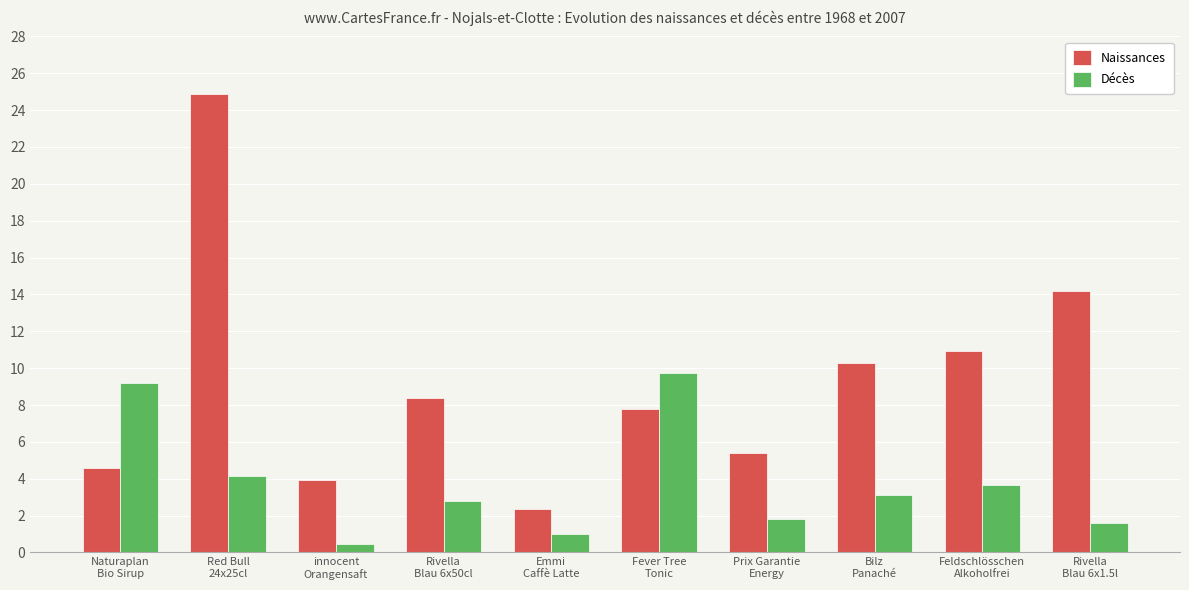

Rank the series by their average value, from highest to lowest.

Naissances, Décès